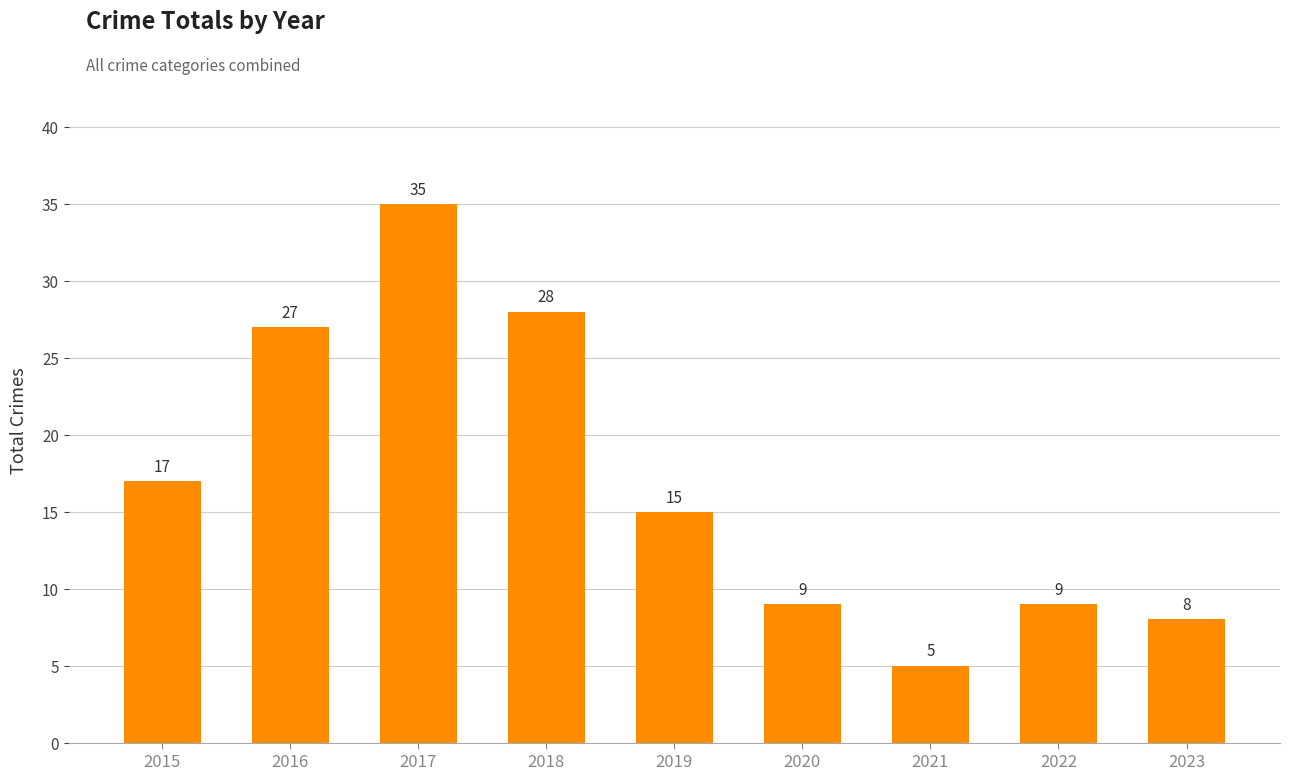

Reading right to left, extract all data points from this chart.

8	9	5	9	15	28	35	27	17